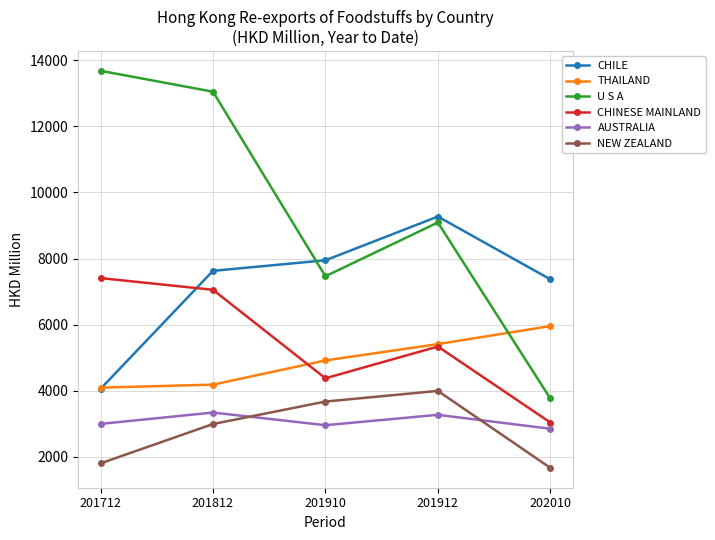

What is the difference between the maximum and second lowest values in the NEW ZEALAND series?

2192.9